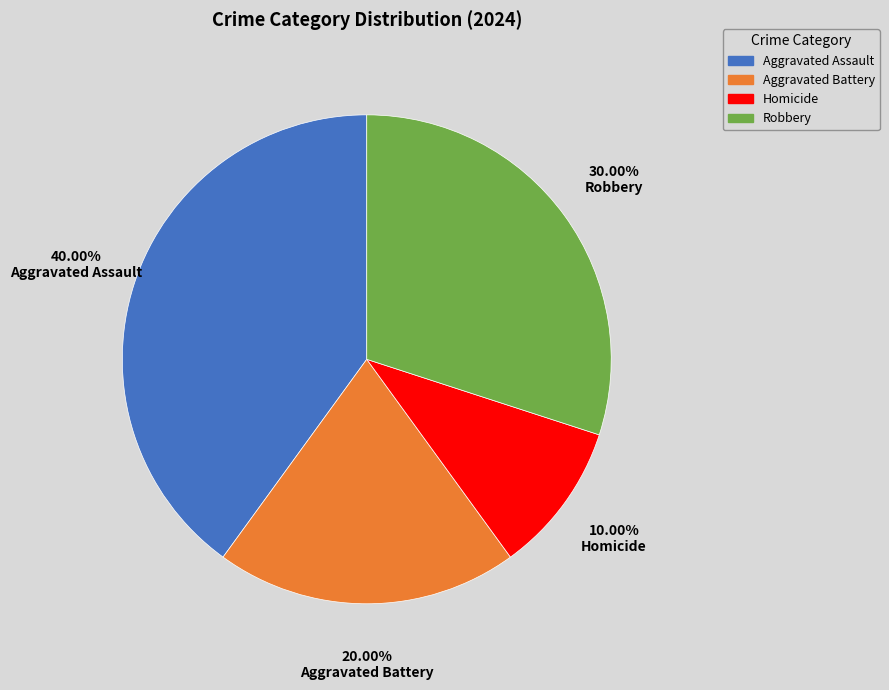

How many slices are in this pie chart?

4